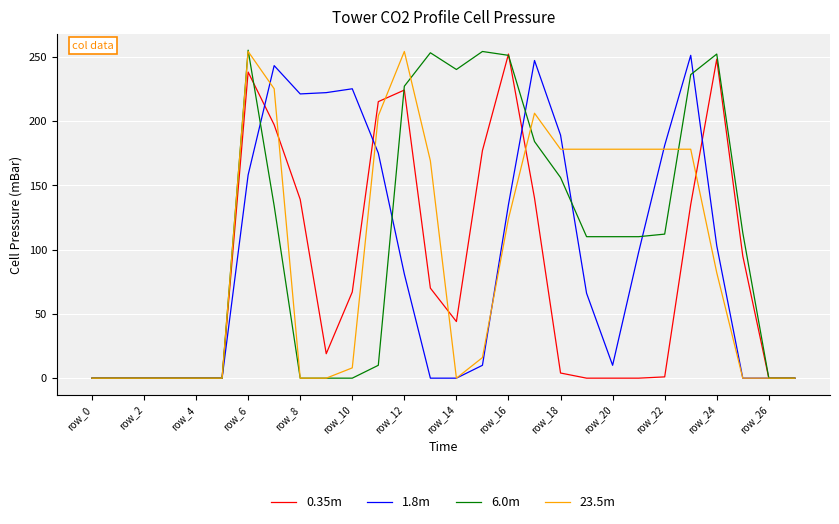

At how many categories does at least one series exceed 12?

20